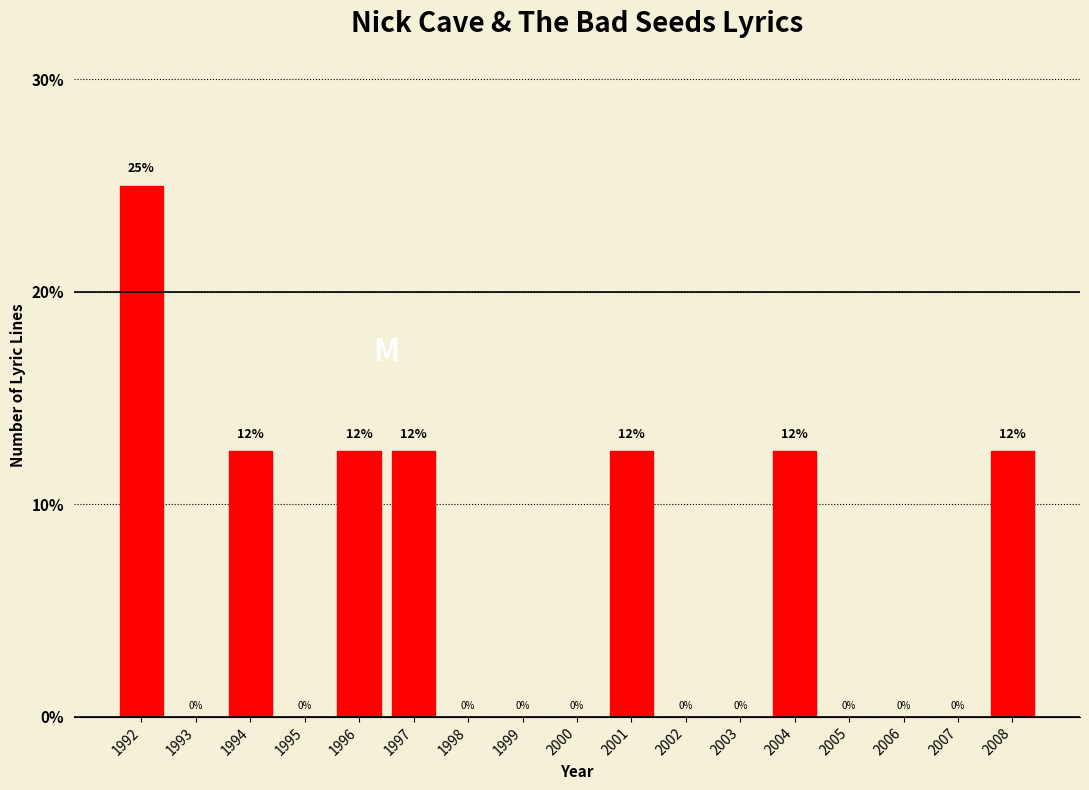

What is the maximum value shown in the chart?

25.0